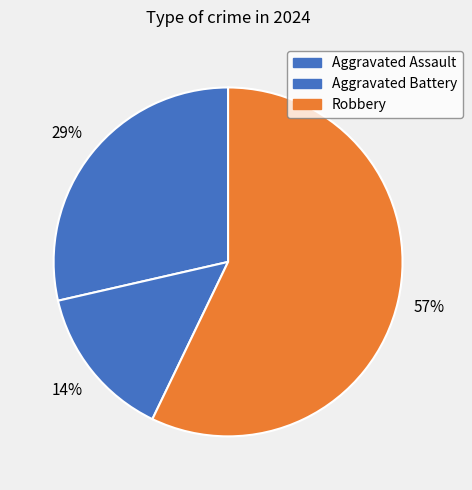

Which category has the smallest portion of the pie?

Aggravated Battery